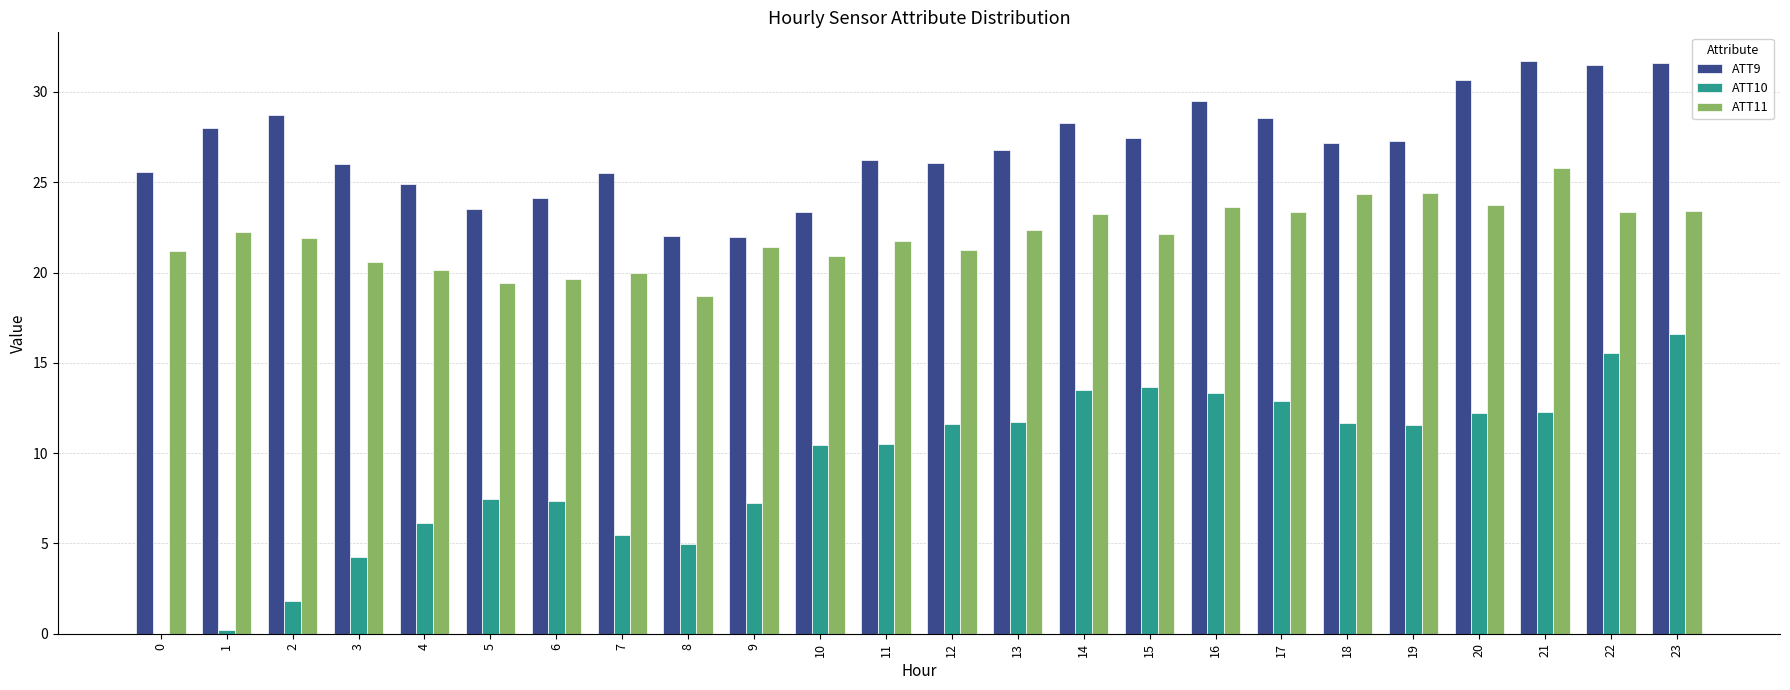

Which series changed the most between 0 and 20?

ATT10